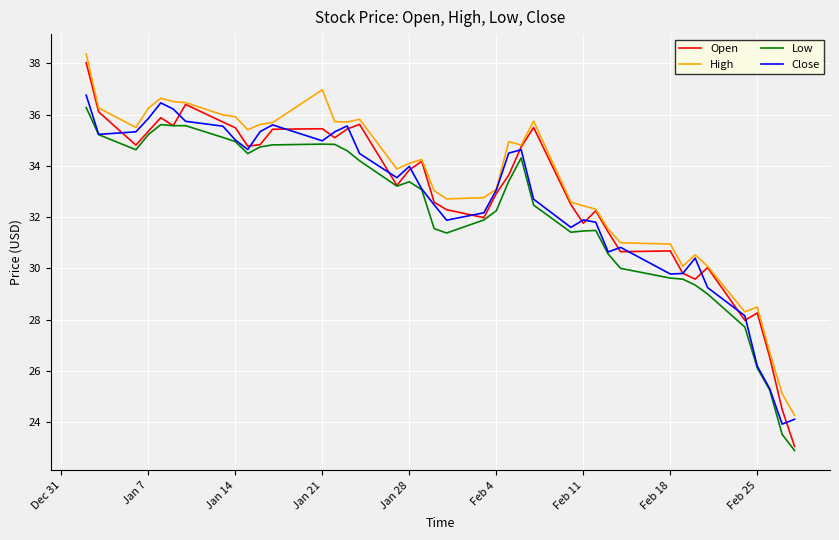

Which series has the largest range (max minus min)?

Open